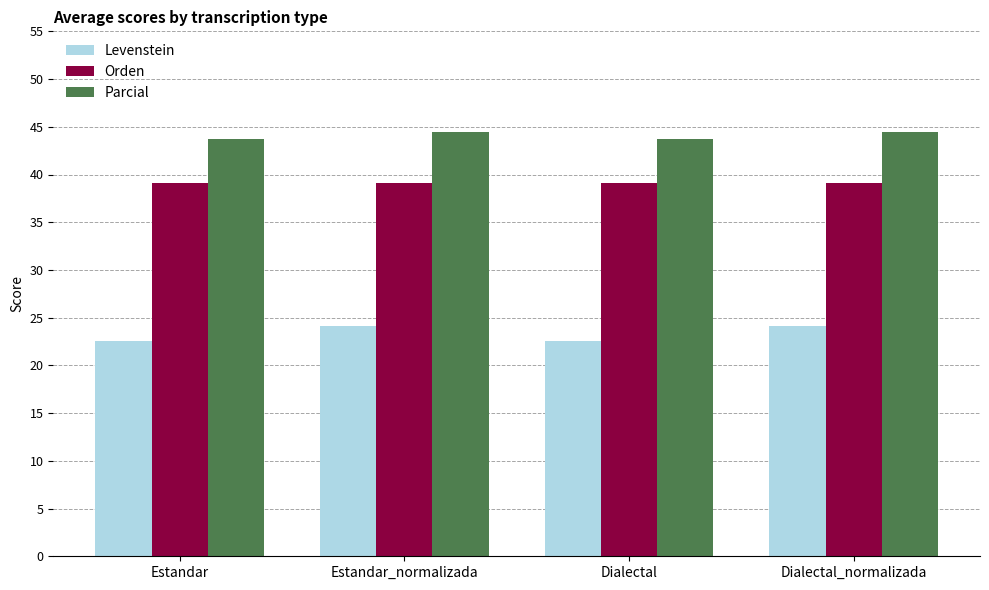

True or false: Levenstein has a value of 31.9 at Dialectal_normalizada.

False